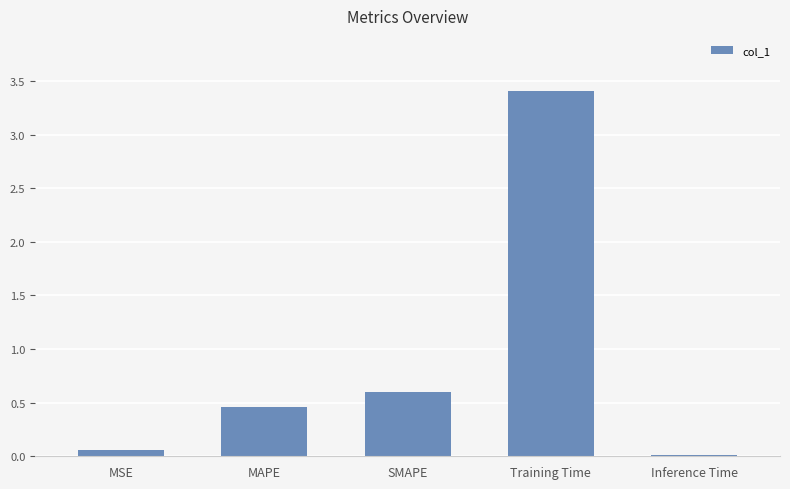

Where is the data nearest to the value 1?

SMAPE